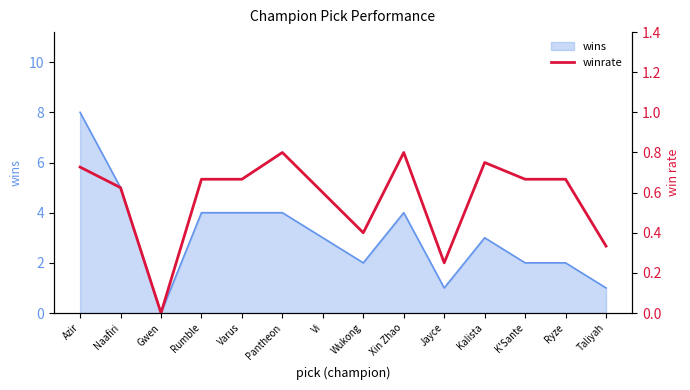

What is the approximate value of wins at Kalista?

3